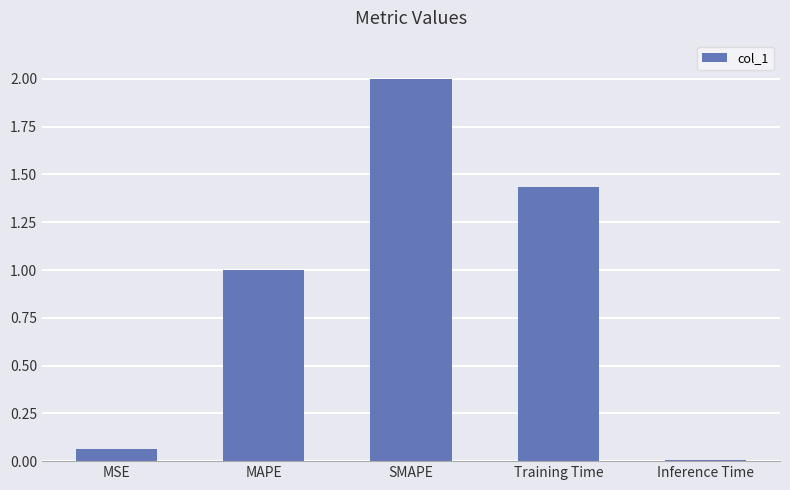

Count the number of data series in this chart.

1